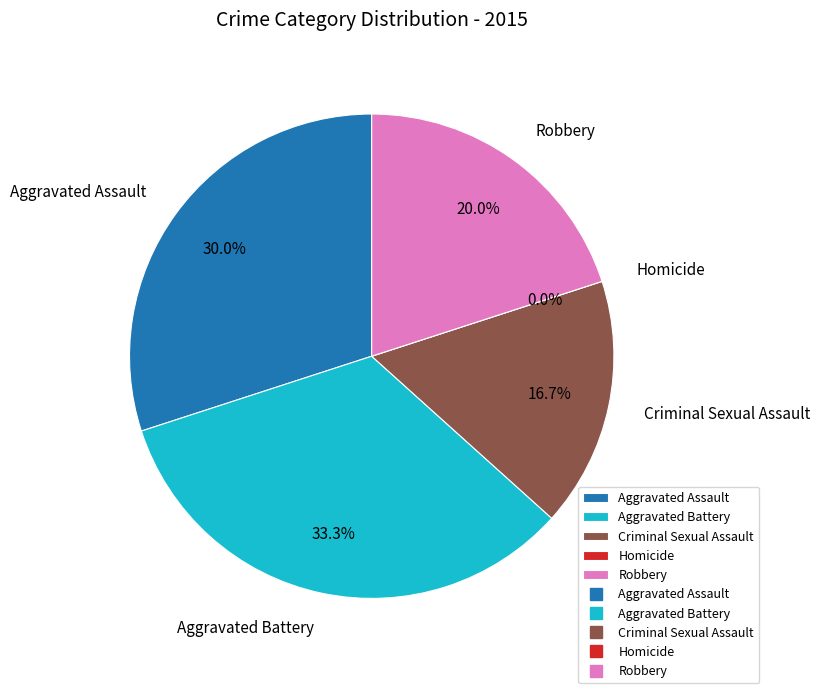

What percentage is the Robbery slice, to the nearest percent?

20%